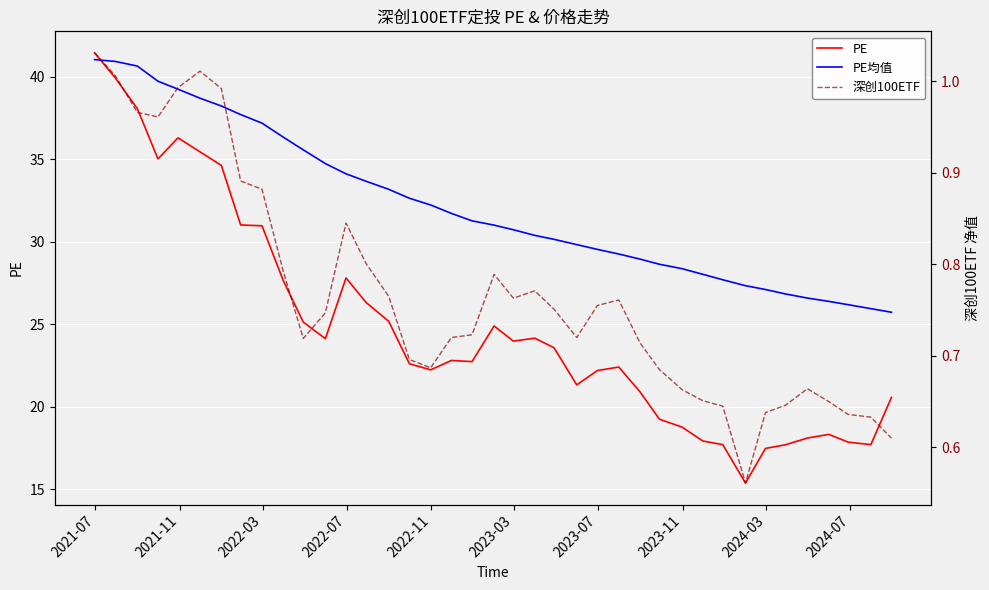

Which series ends up on top after the final intersection of PE and PE均值?

PE均值